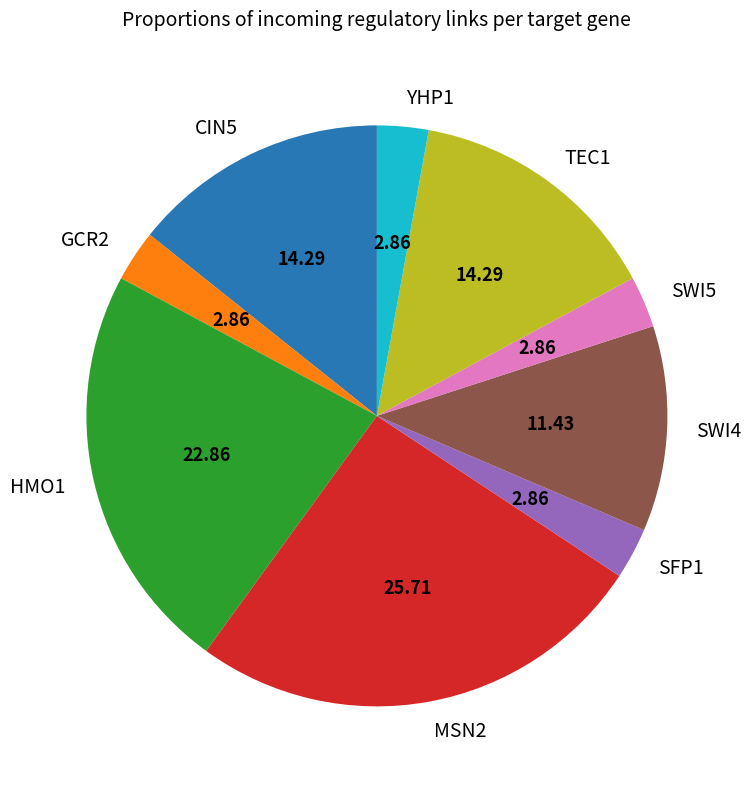

How many slices are in this pie chart?

9